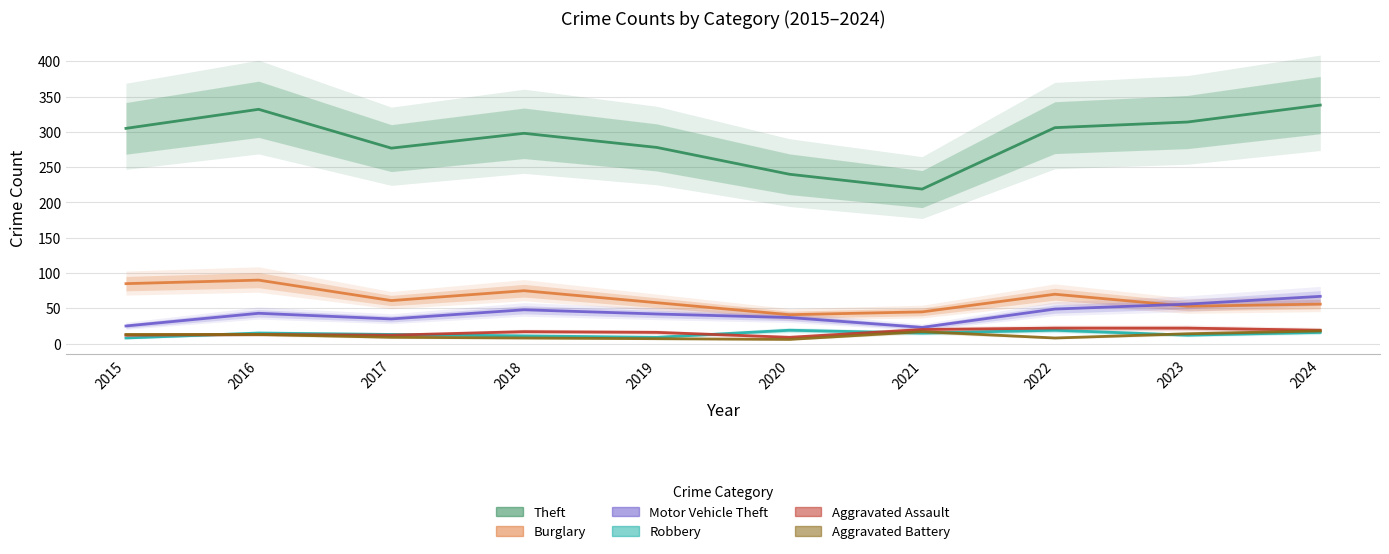

In Robbery, how many points are lower than both neighbors (excluding endpoints)?

3